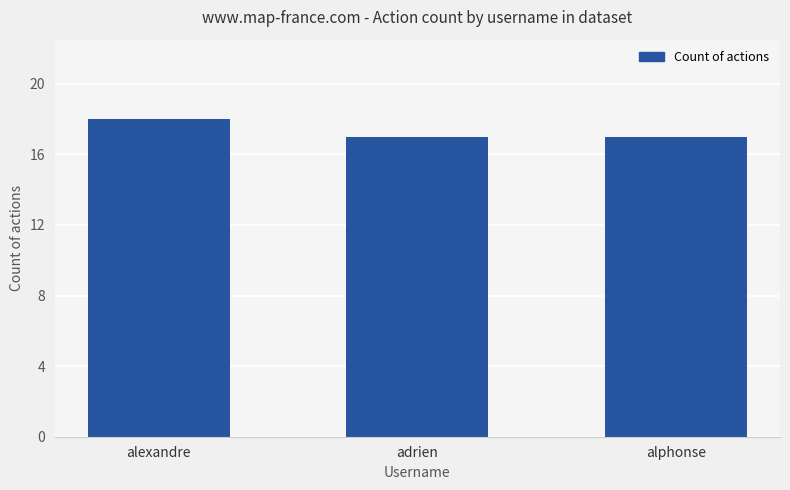

Reading right to left, transcribe all the data shown in this chart.

alphonse=17	adrien=17	alexandre=18